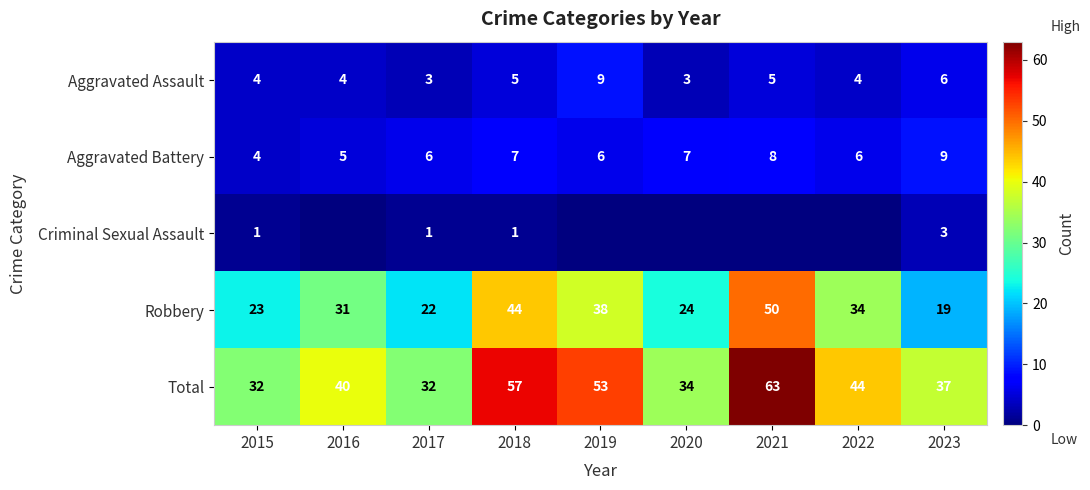

What is the difference between the Total values at 2018 and 2020?

23